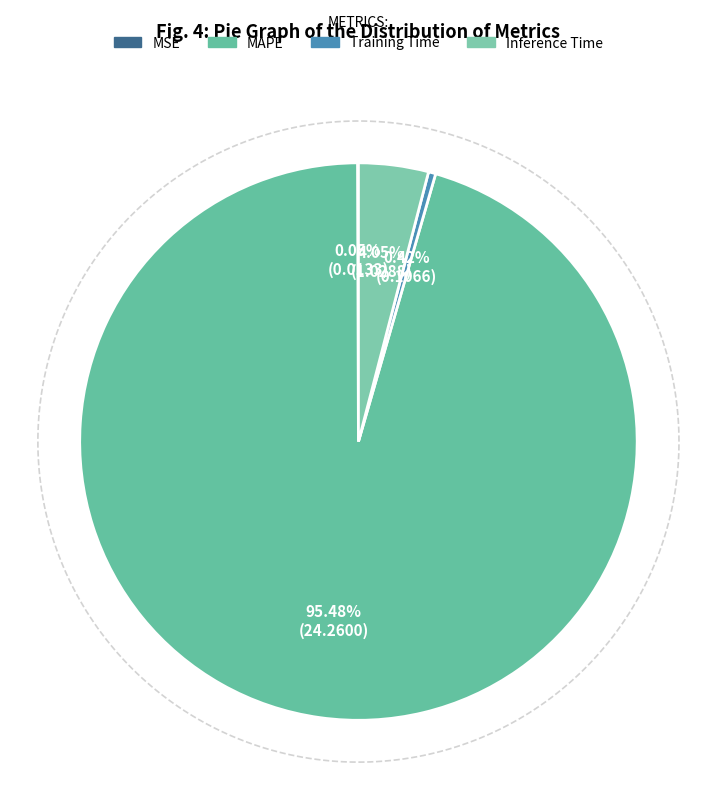

To the nearest percent, what percentage of the pie is Inference Time?

4%